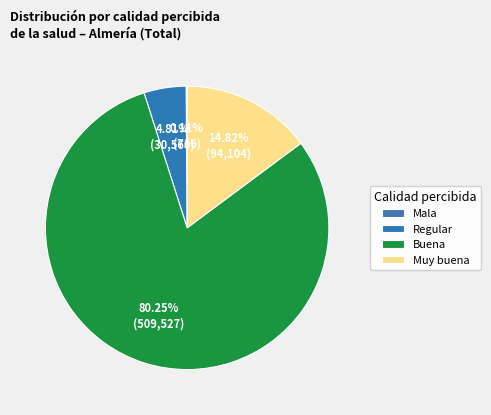

Which has a higher value, Mala or Regular?

Regular